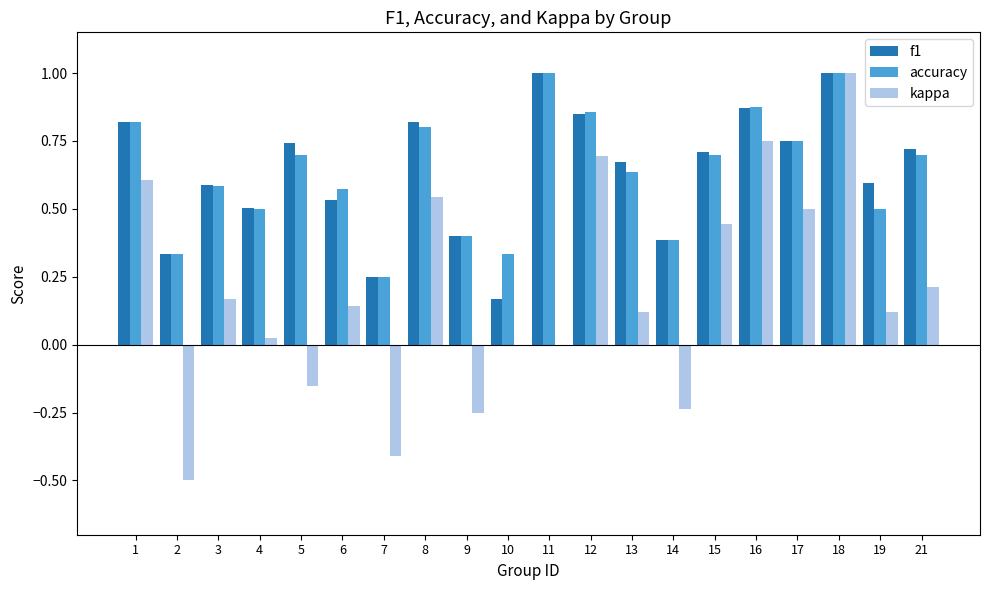

What is the sum of all f1 values?

12.7